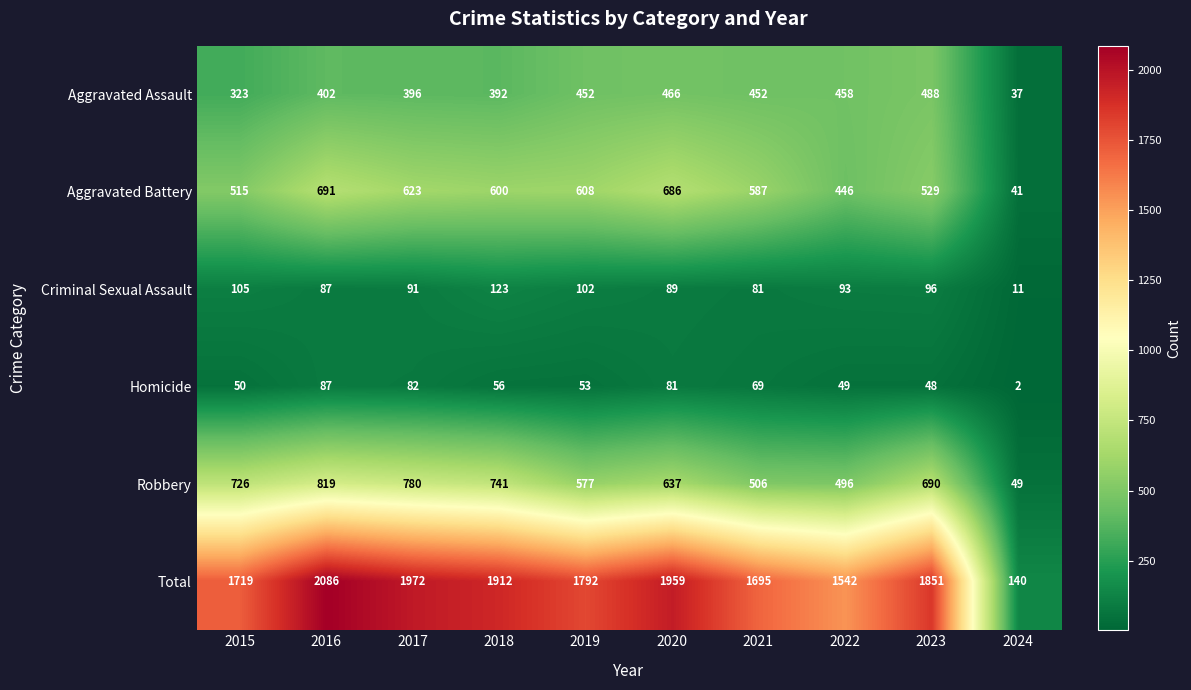

Count the number of categories in the chart.

10